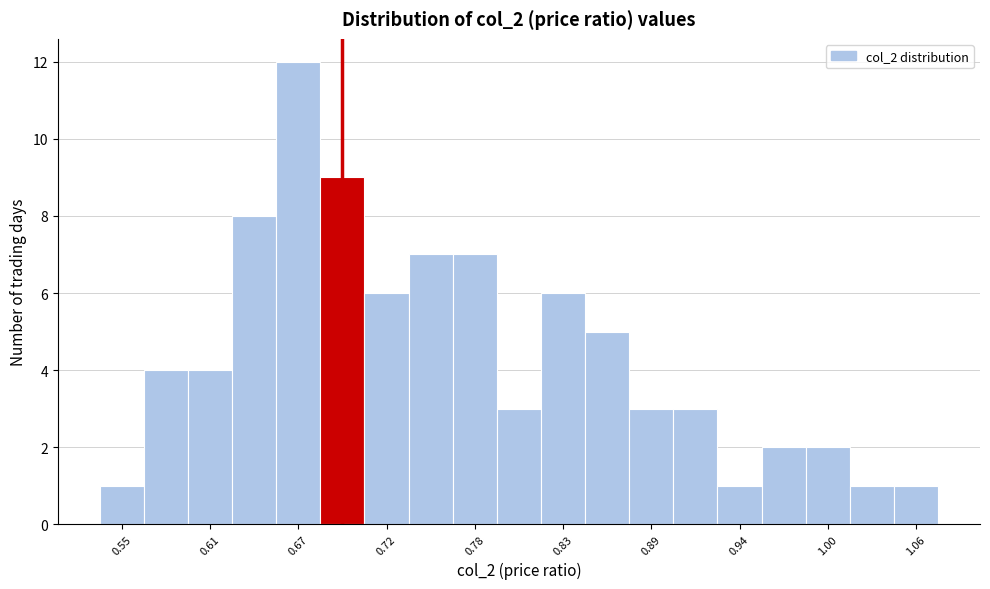

Around what value on the x-axis is the tallest bar? Give the approximate position of its centre, as read against the axis.

0.67